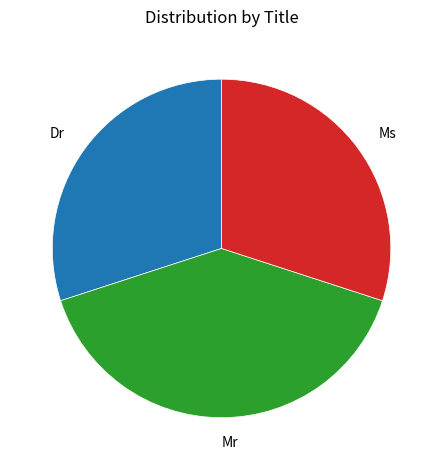

Which slice is the largest?

Mr